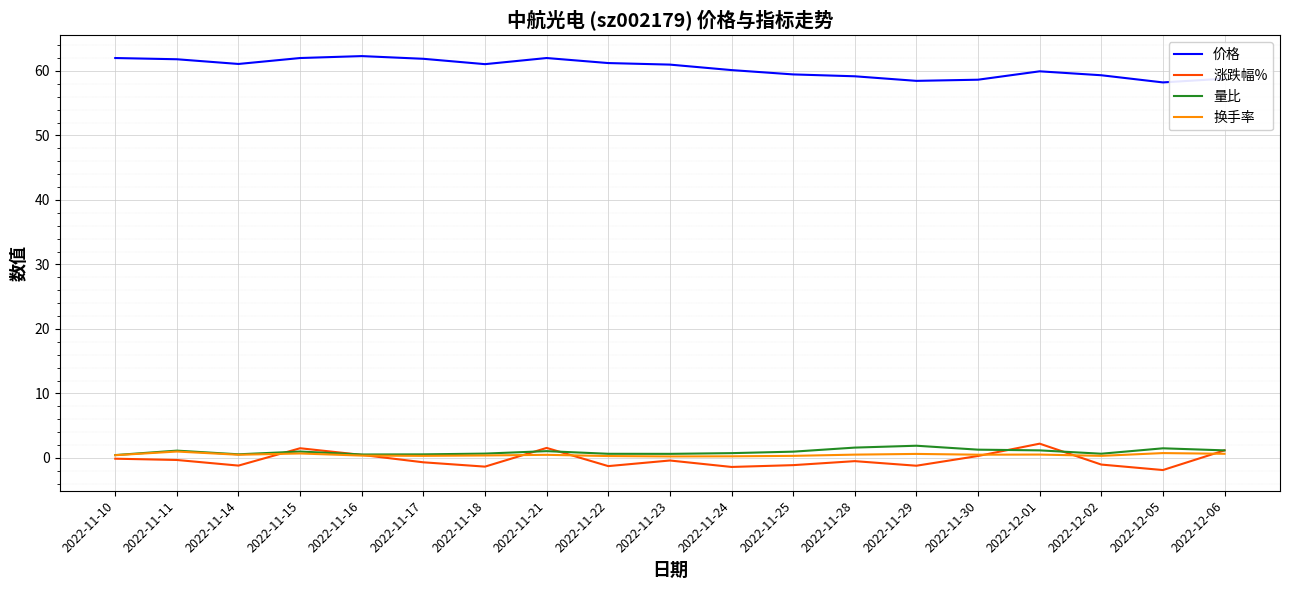

What are all the series names shown in the legend?

价格, 涨跌幅%, 量比, 换手率